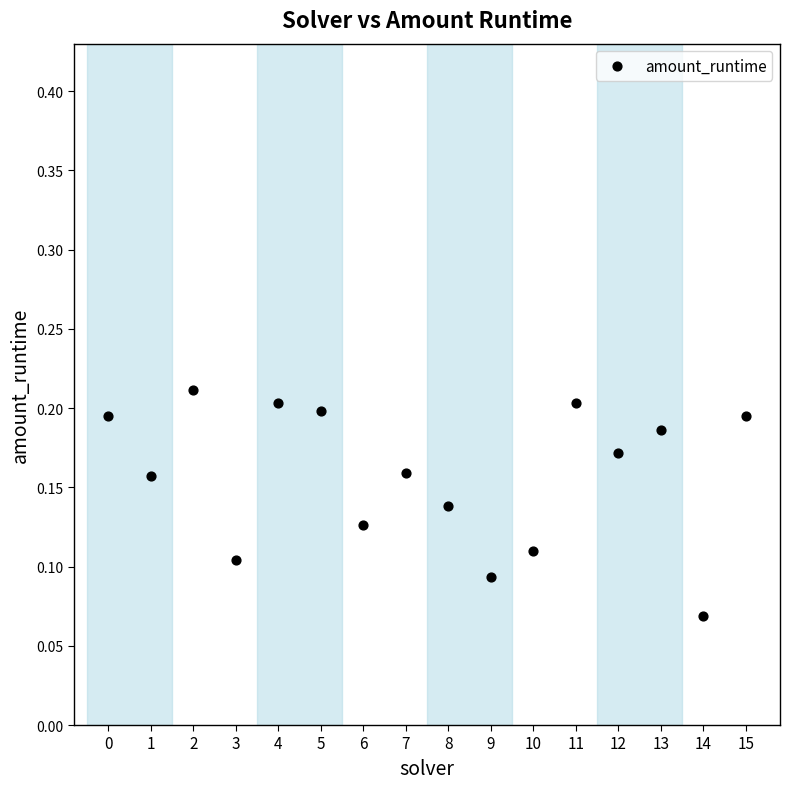

How many points are shown in the scatter plot?

16